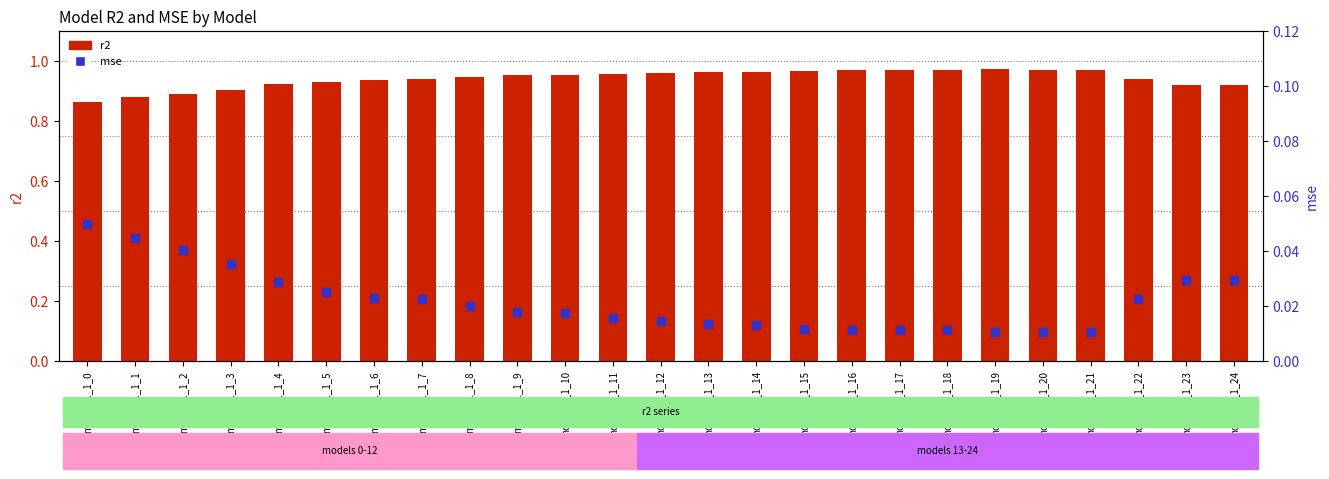

Which series reaches the minimum Y coordinate?

mse